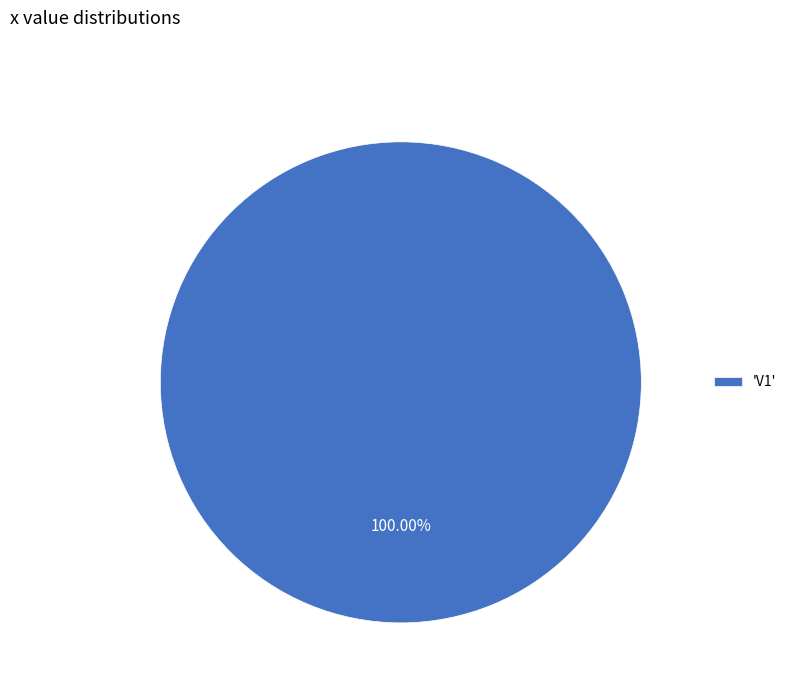

Rank the categories by value from lowest to highest.

'V1'